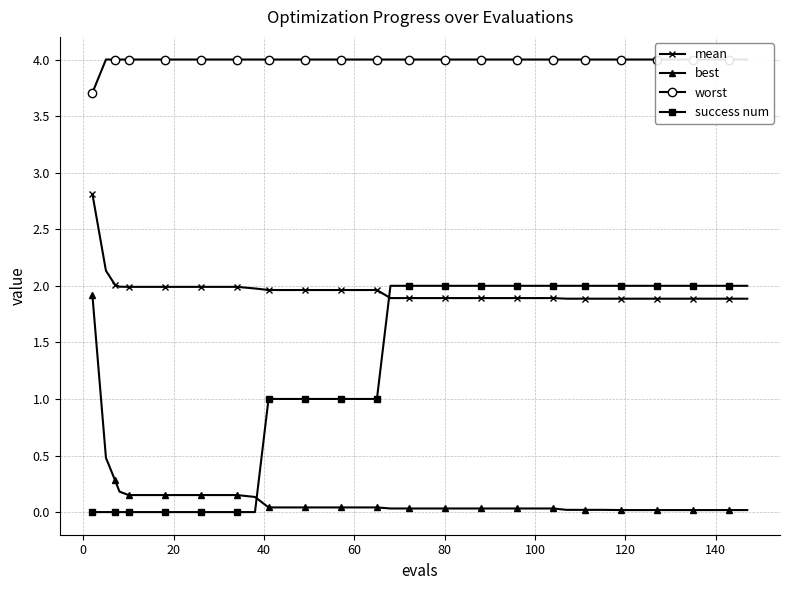

Is this an area chart (filled region under the line)?

No